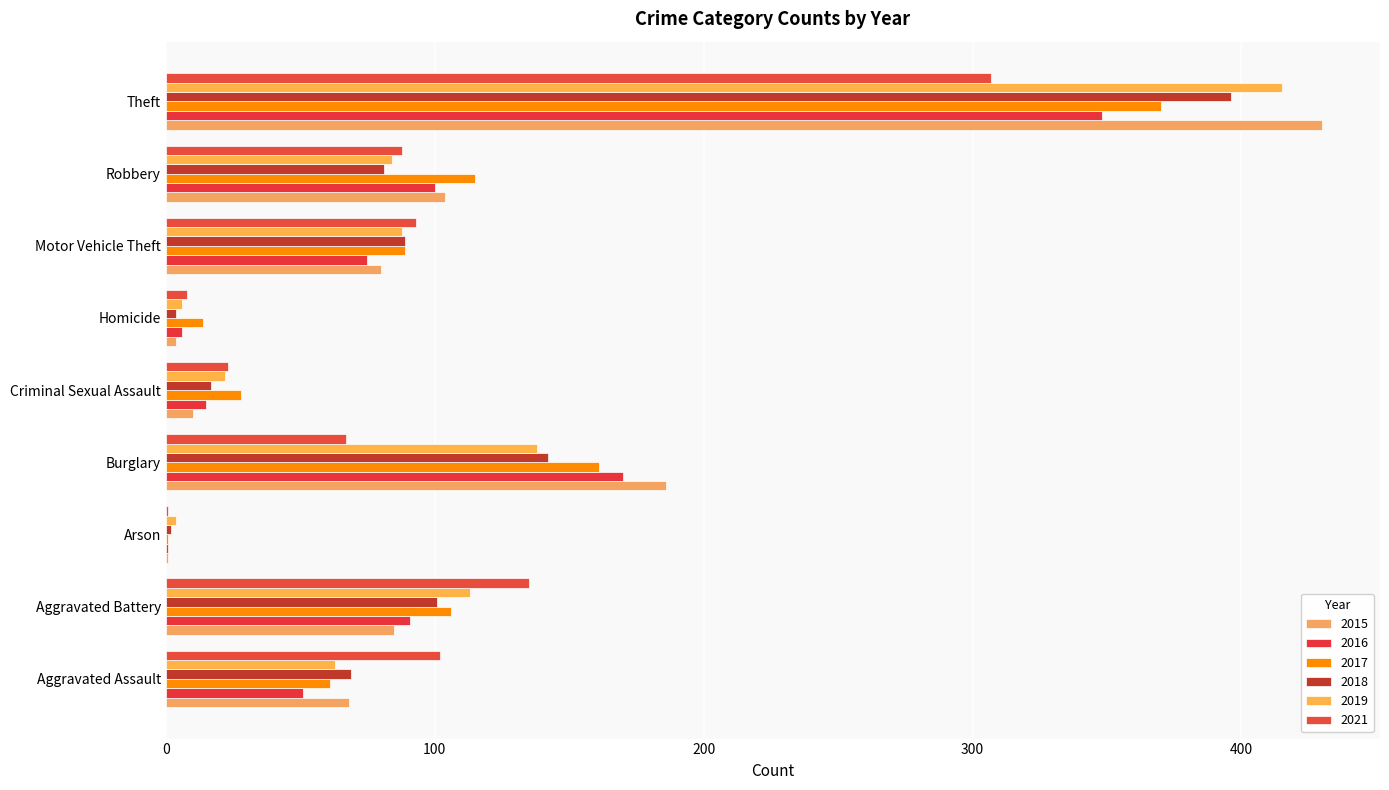

What is the spread (max minus min) of values at Theft?

123